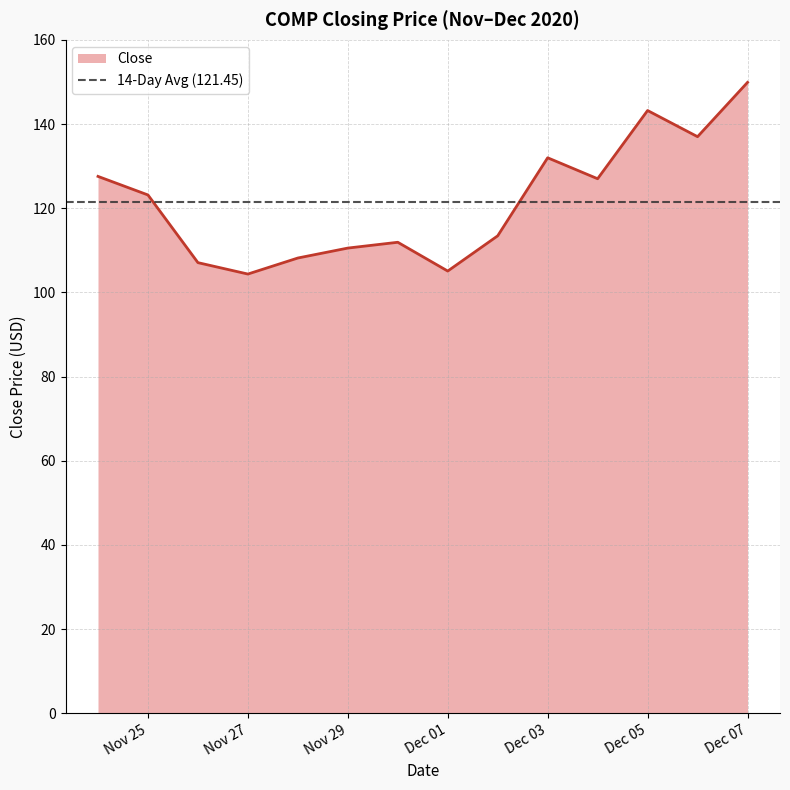

Is it true that the value at 2020-11-28 is 108.2?

True